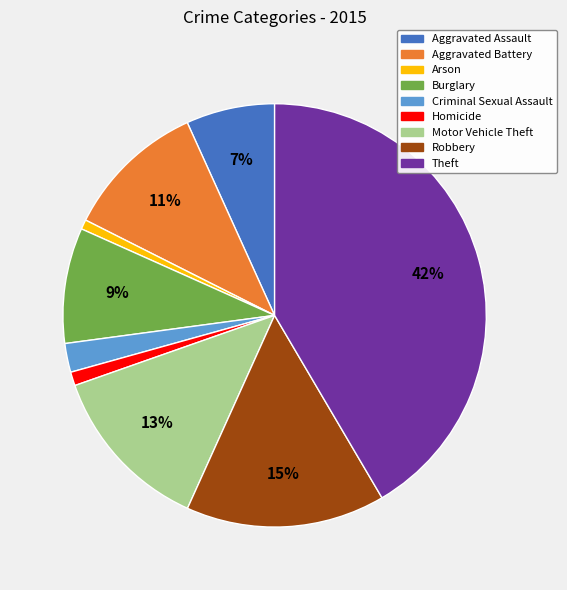

Between Homicide and Motor Vehicle Theft, which is larger?

Motor Vehicle Theft